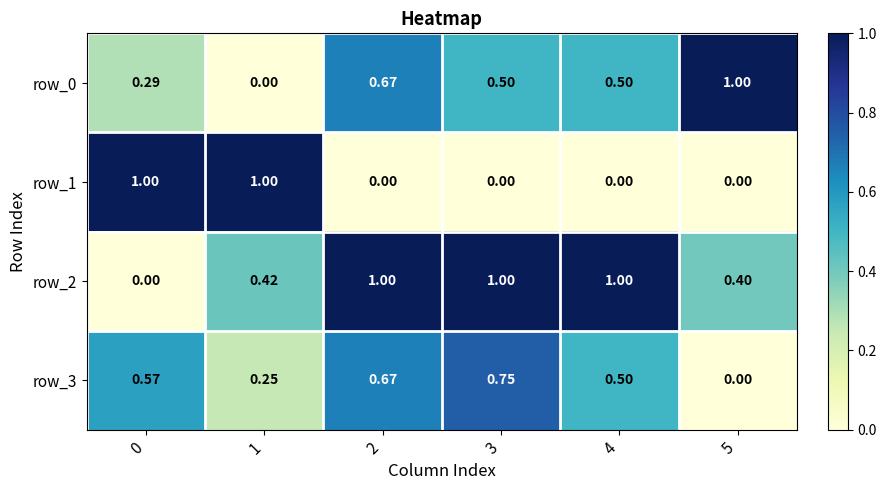

Is the value of row_2 at 4 greater than the value of row_0 at 1?

Yes